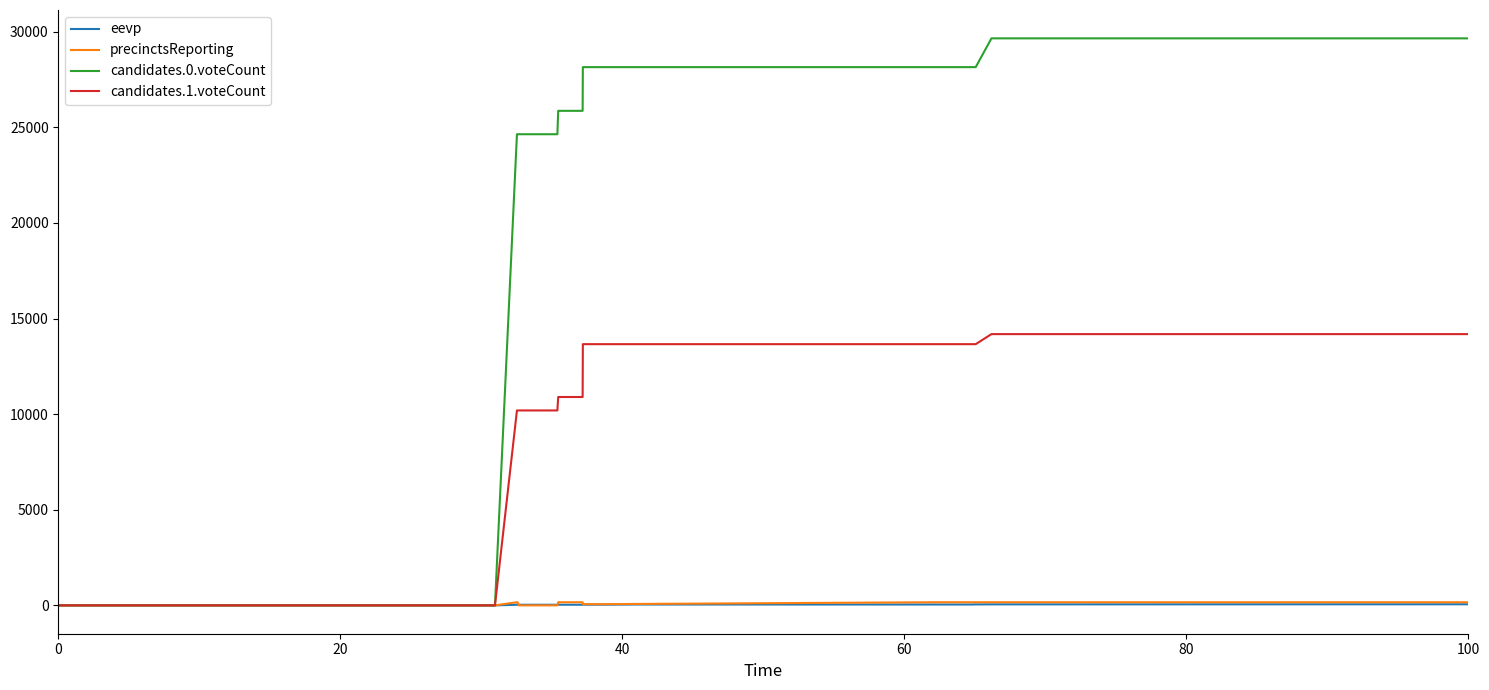

Which series has the largest range (max minus min)?

candidates.0.voteCount